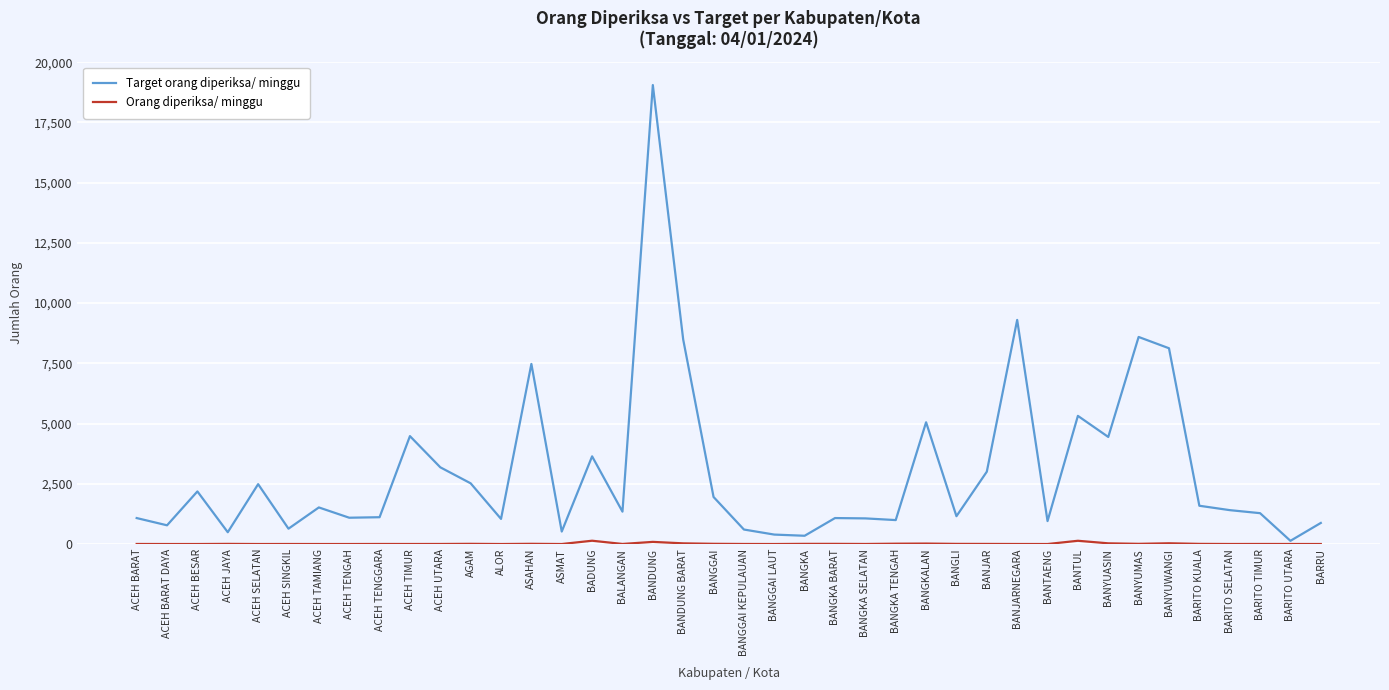

Is it true that Target orang diperiksa/ minggu equals 1141 at BADUNG?

False